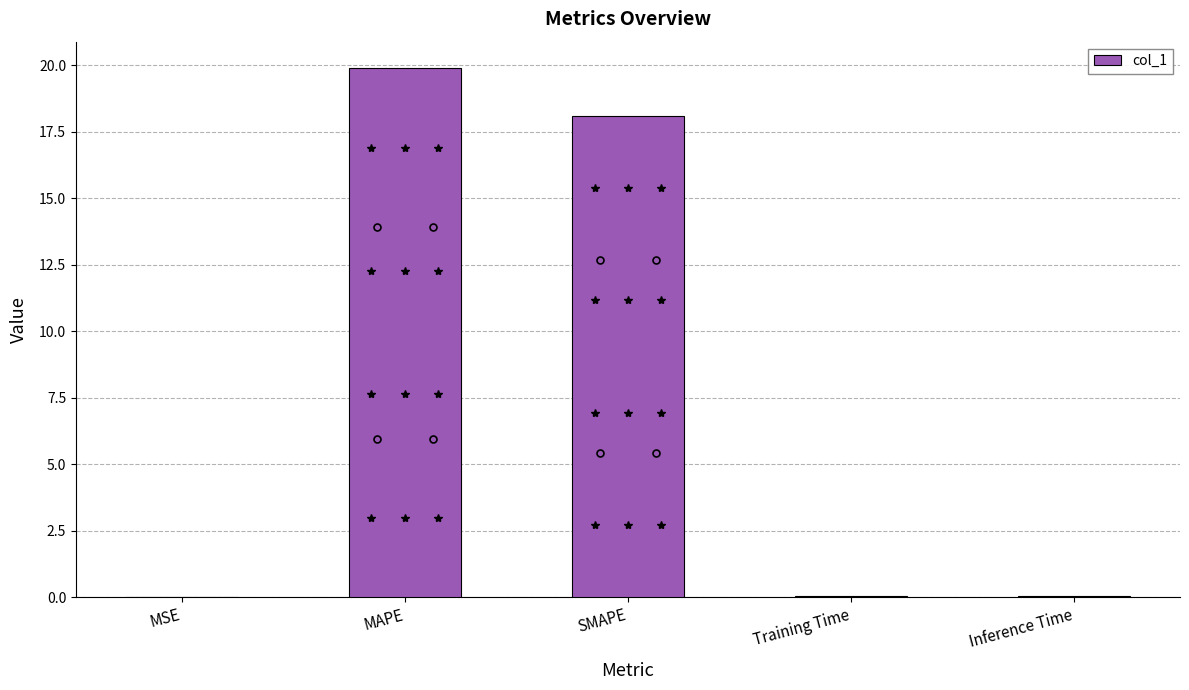

What is the sum of all values?

38.1